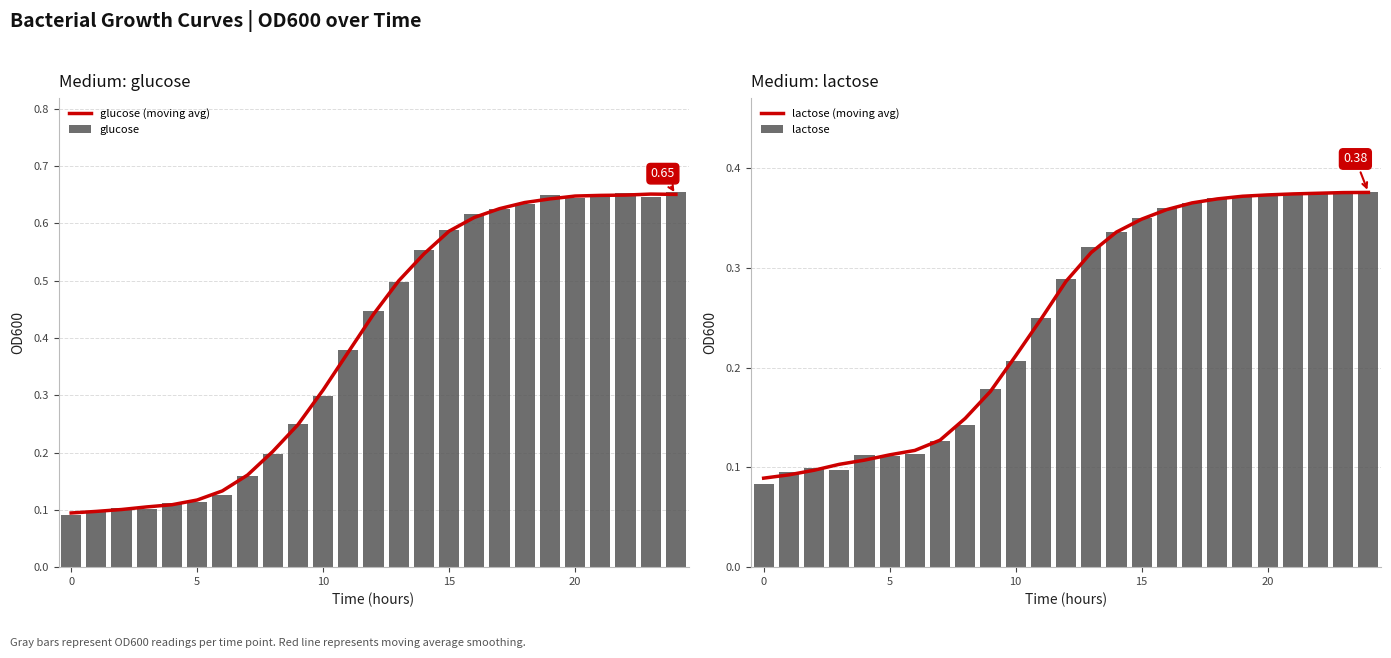

Which series has the largest range (max minus min)?

glucose